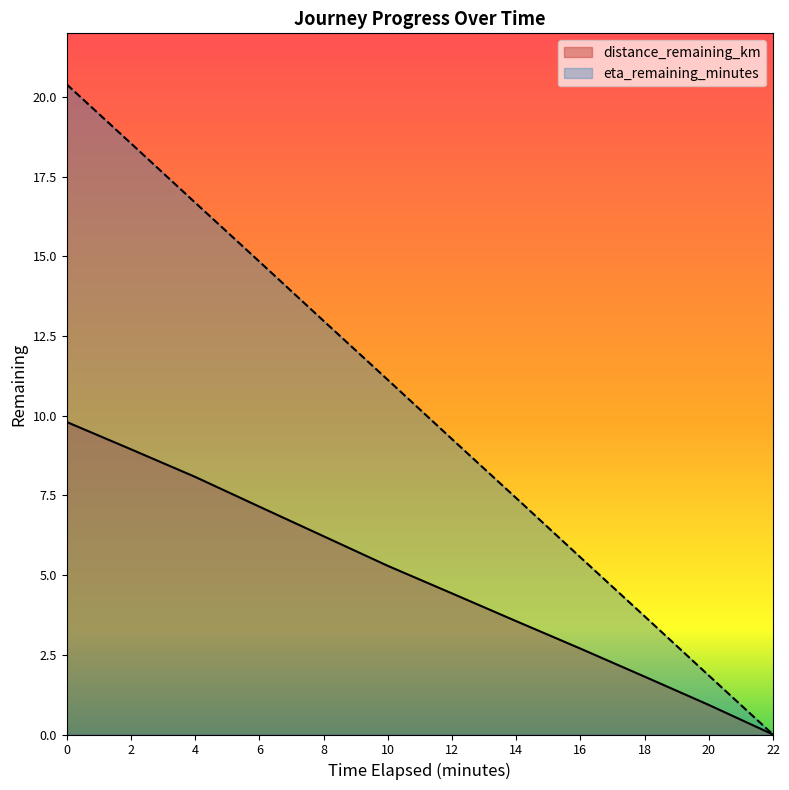

What is the average value of the distance_remaining_km series?

4.9